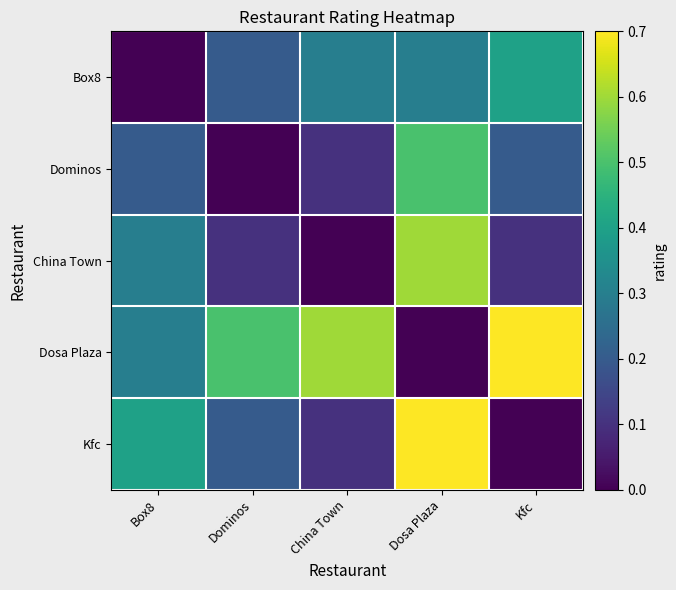

Reading left to right, list all the values displayed in this chart.

Box8: Box8=0.0	Dominos=0.2	China Town=0.3	Dosa Plaza=0.3	Kfc=0.4
Dominos: Box8=0.2	Dominos=0.0	China Town=0.1	Dosa Plaza=0.5	Kfc=0.2
China Town: Box8=0.3	Dominos=0.1	China Town=0.0	Dosa Plaza=0.6	Kfc=0.1
Dosa Plaza: Box8=0.3	Dominos=0.5	China Town=0.6	Dosa Plaza=0.0	Kfc=0.7
Kfc: Box8=0.4	Dominos=0.2	China Town=0.1	Dosa Plaza=0.7	Kfc=0.0